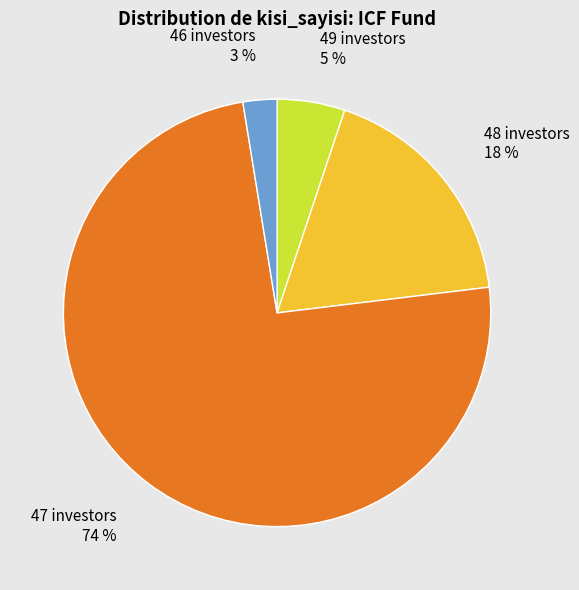

Is there any slice that represents more than half of the pie?

No